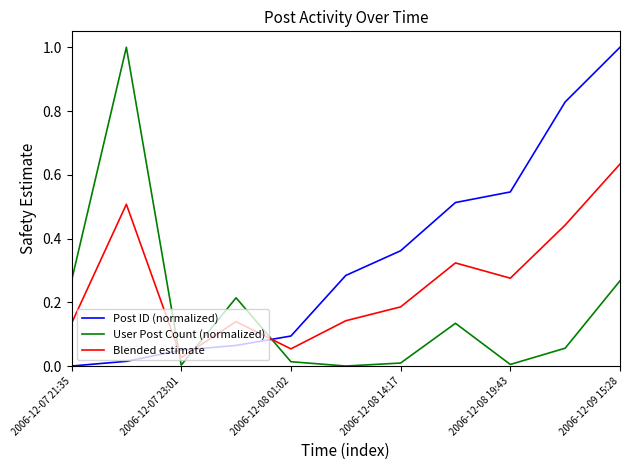

Which series has the largest total across all categories?

Post ID (normalized)